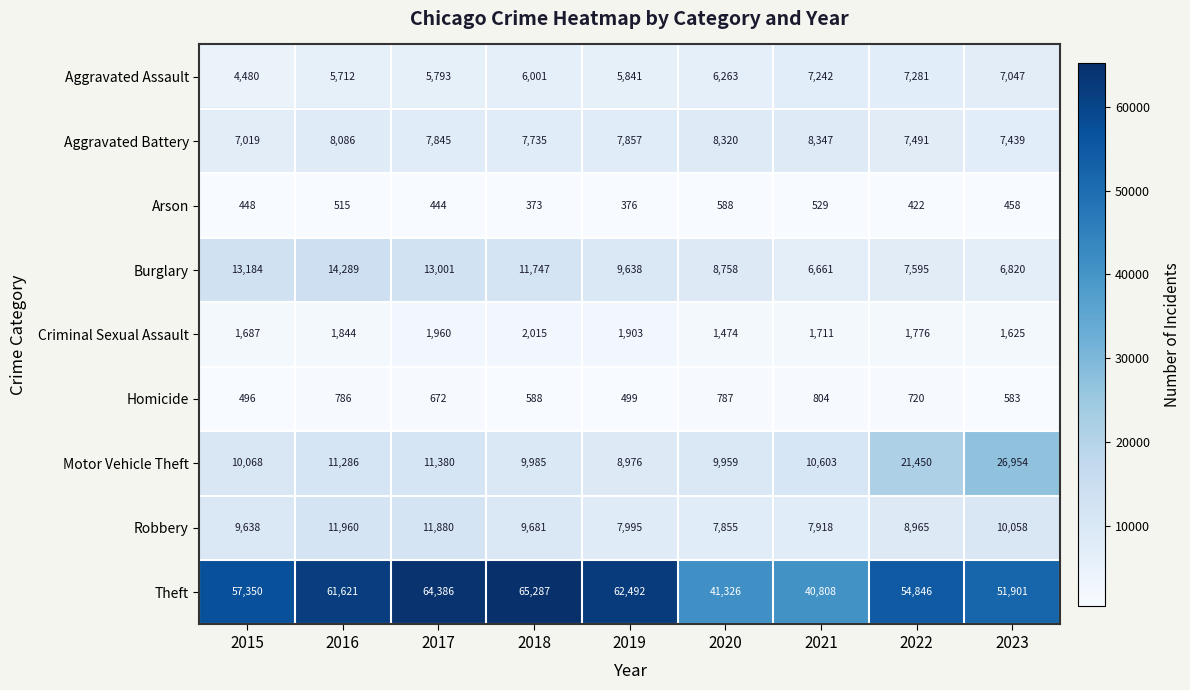

How many series are shown in this chart?

9